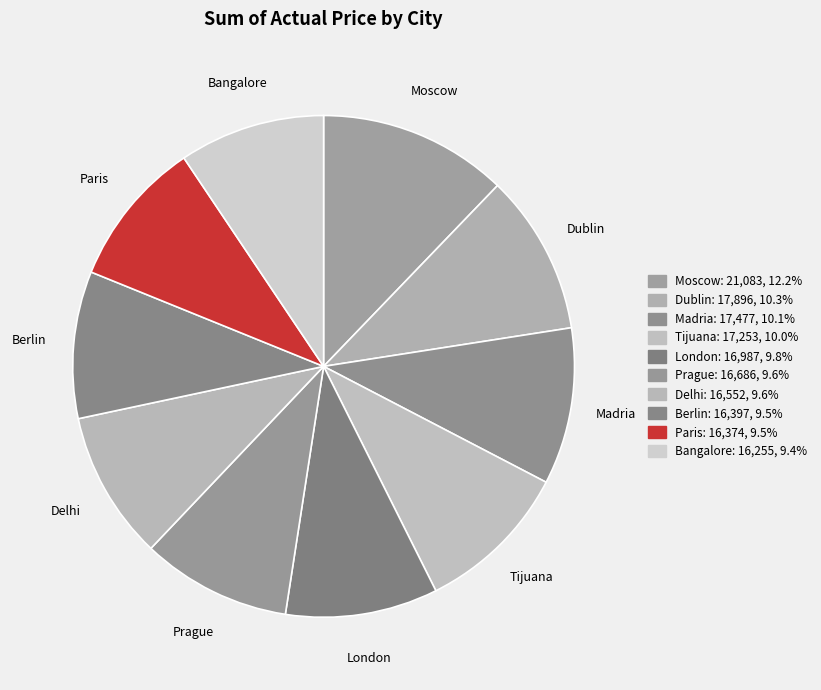

To the nearest percent, what portion does Paris represent?

9%